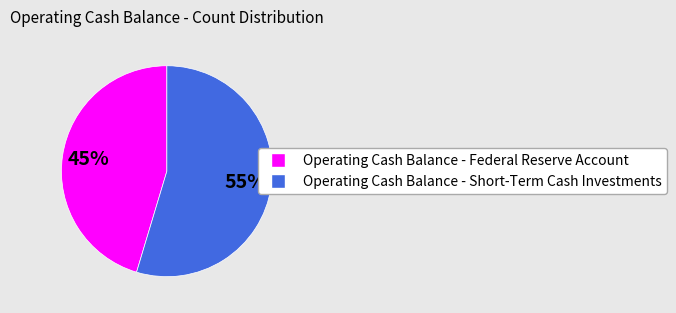

To the nearest percent, what percentage of the pie is Operating Cash Balance - Federal Reserve Account?

45%